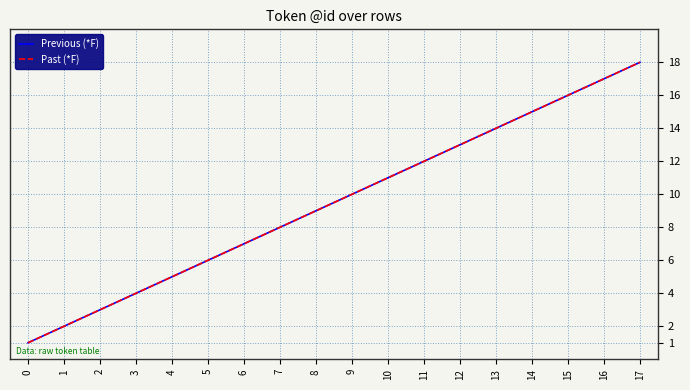

How many lines are shown in the chart?

2